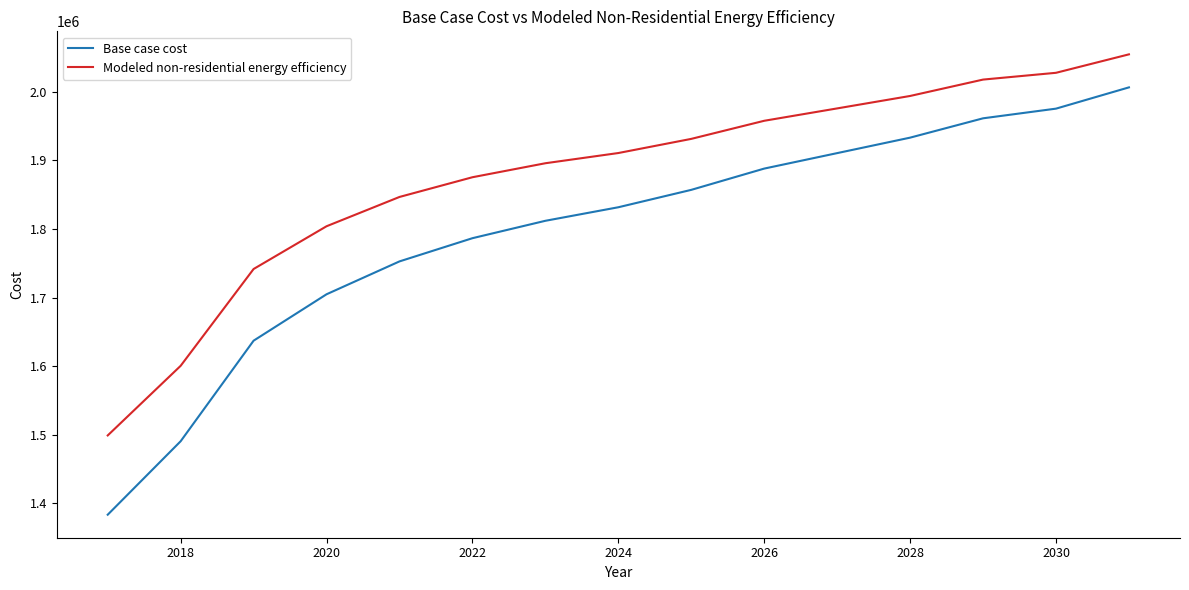

What is the greatest value displayed?

2054351.2